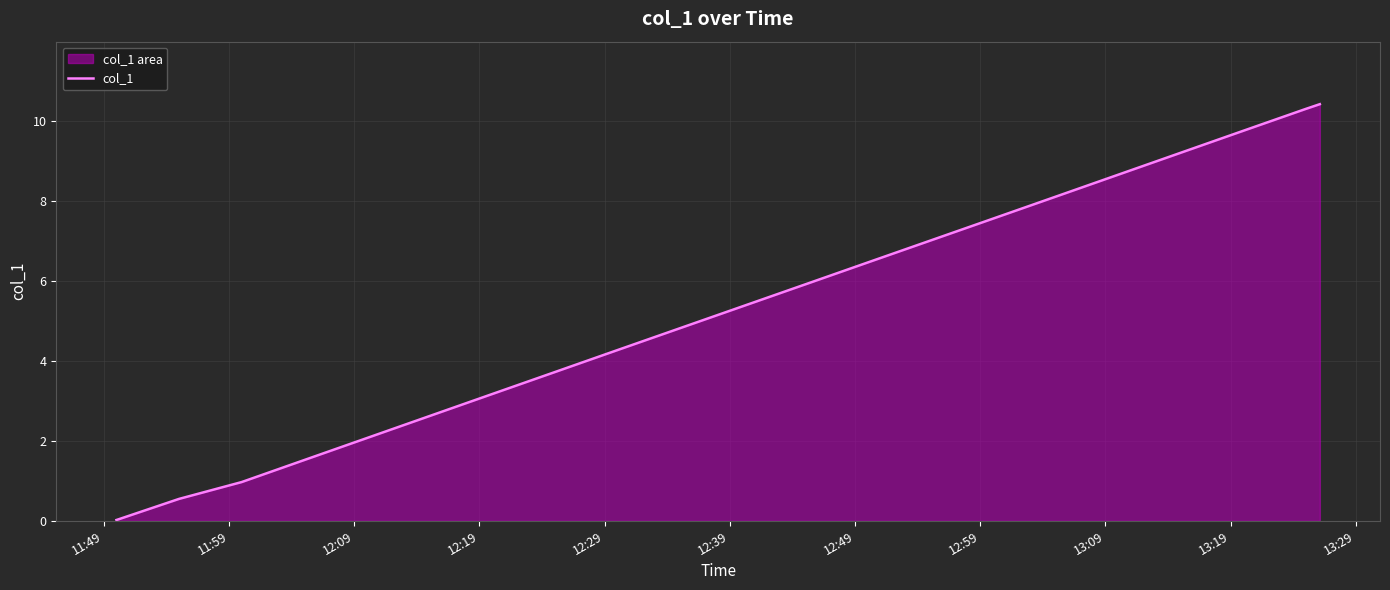

Reading left to right, transcribe all the data shown in this chart.

0.0	0.5	1.0	1.5	2.1	2.6	3.2	3.7	4.3	4.8	5.4	5.9	6.5	7.0	7.6	8.1	8.7	9.2	9.8	10.3	10.4